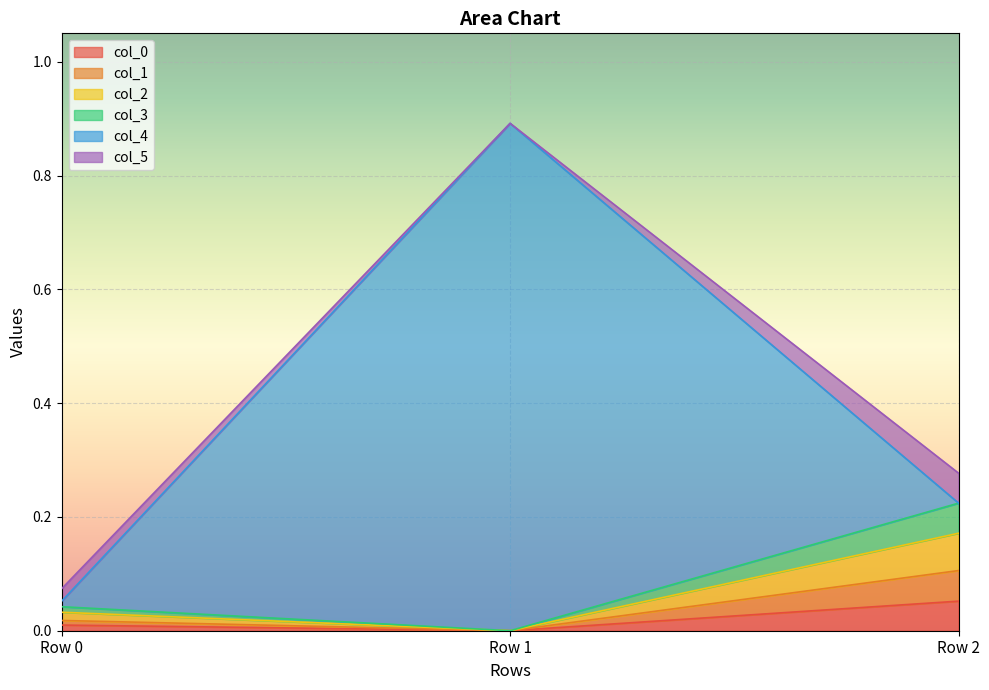

At which label does col_0 reach its peak?

Row 2